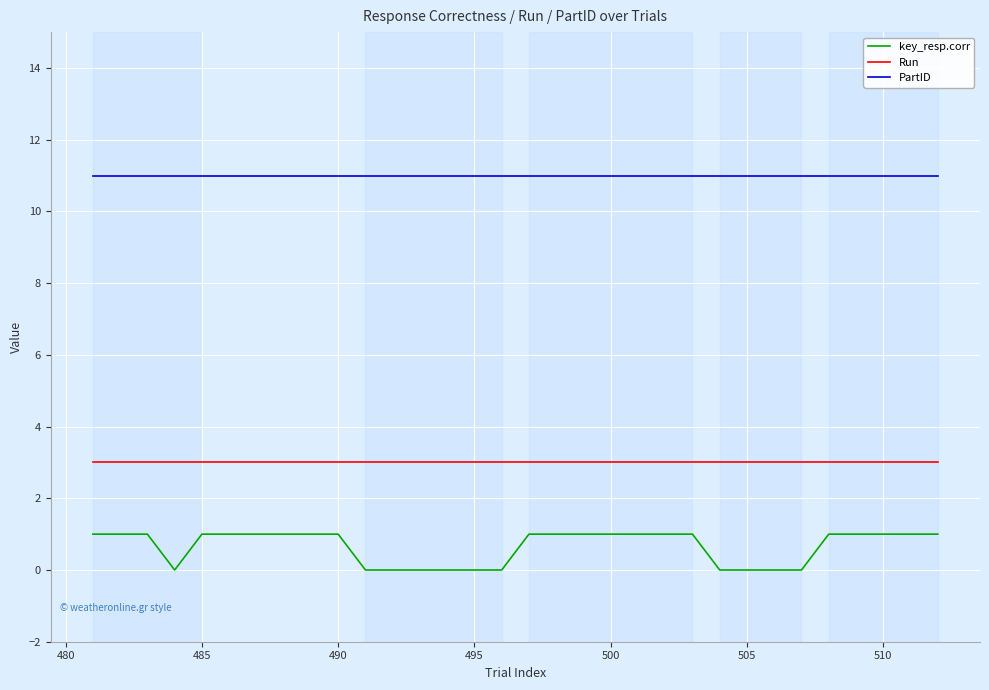

Which series has the largest total across all categories?

PartID